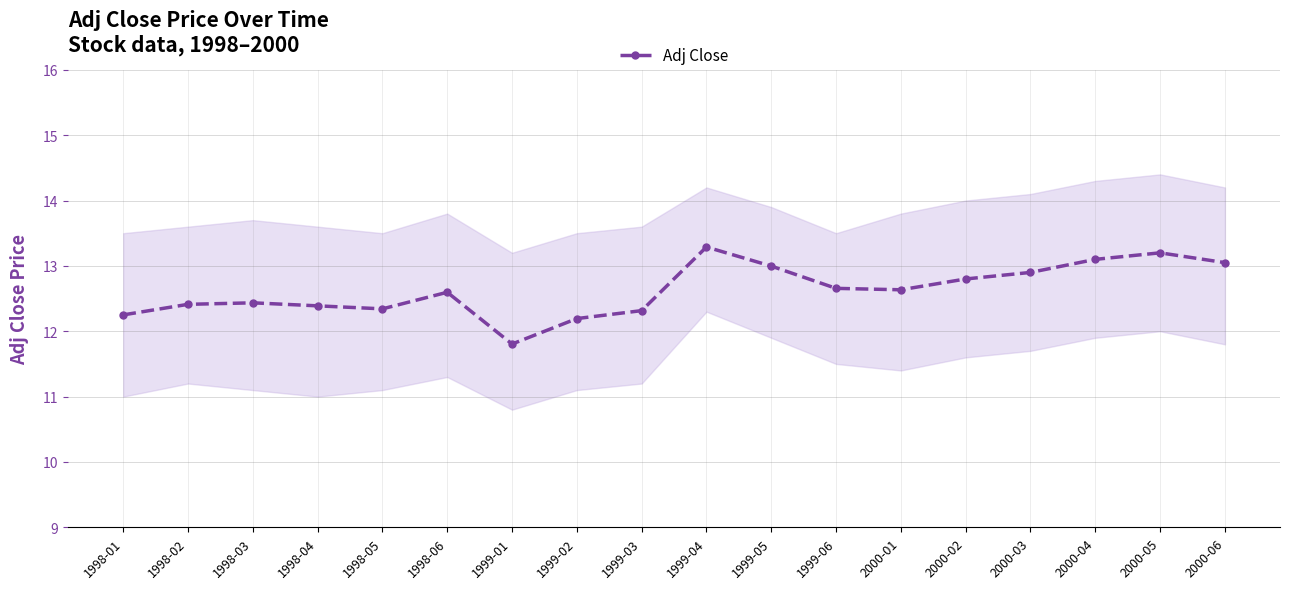

What is the label of the 9th point from the right?

1999-04